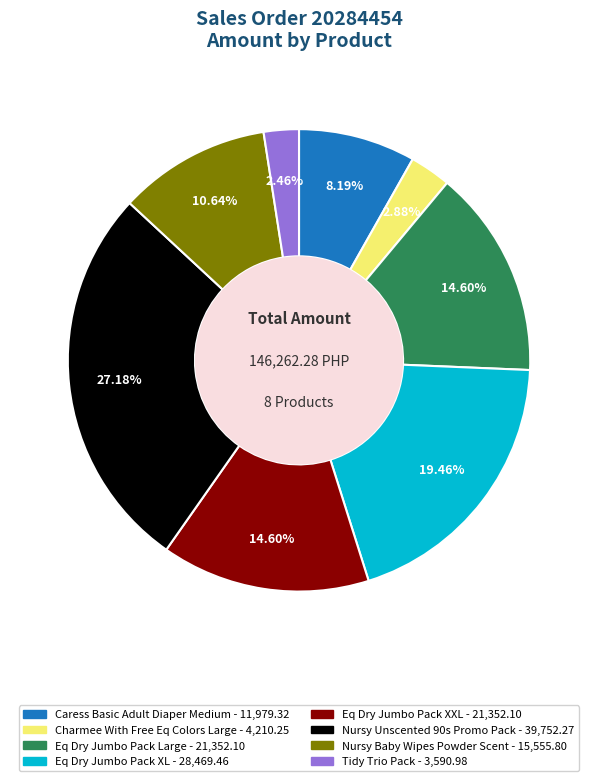

What is the ratio of the value at Eq Dry Jumbo Pack XXL to the value at Nursy Baby Wipes Powder Scent?

1.4